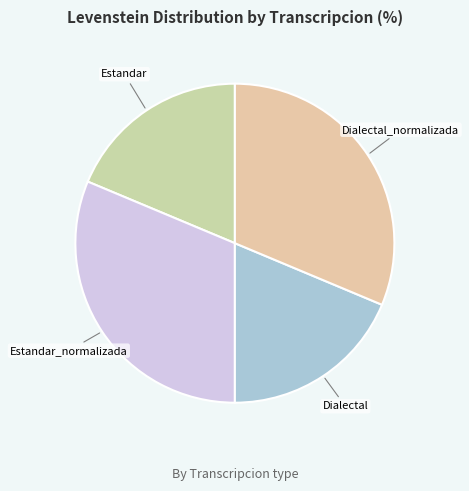

Is it true that Estandar is 19% of the pie?

True